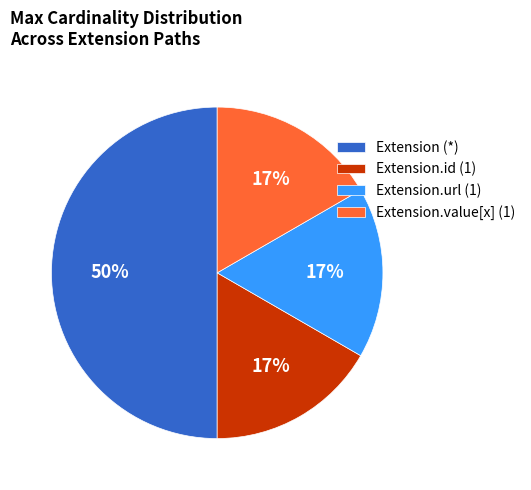

To the nearest percent, what portion does Extension.id (1) represent?

17%